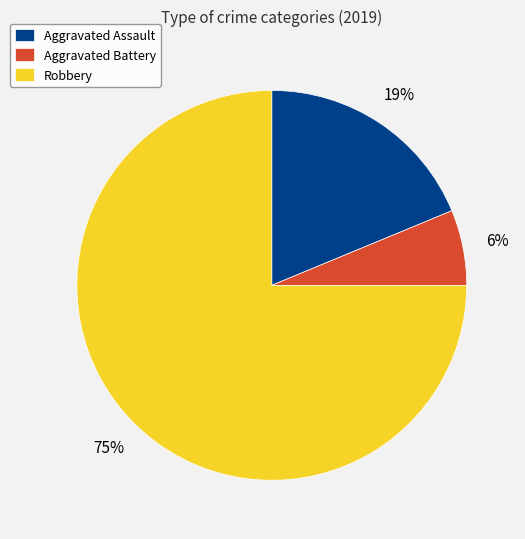

Which slice represents more than half of the pie?

Robbery